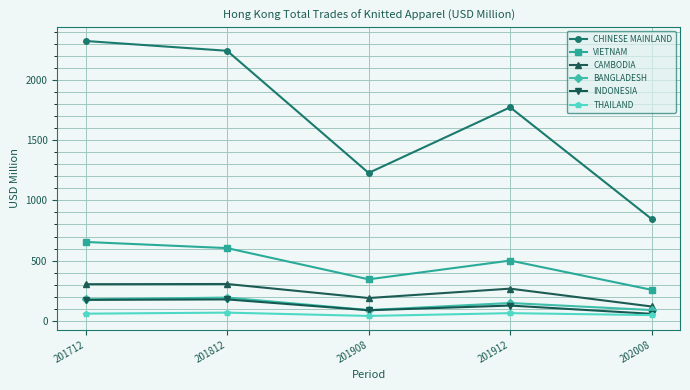

How many interior local valleys does the BANGLADESH series have?

1